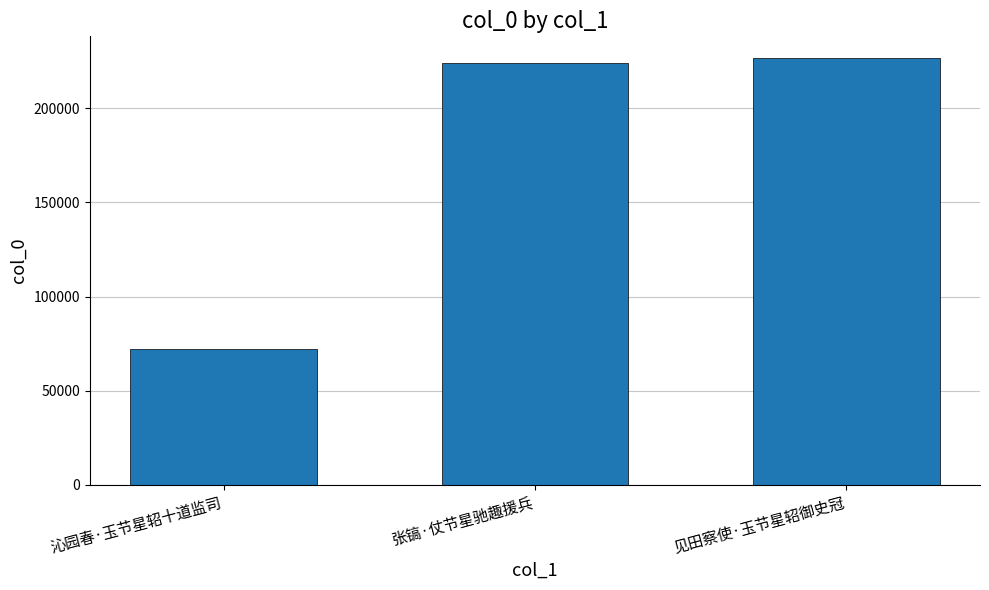

Does the chart contain stacked bars?

No